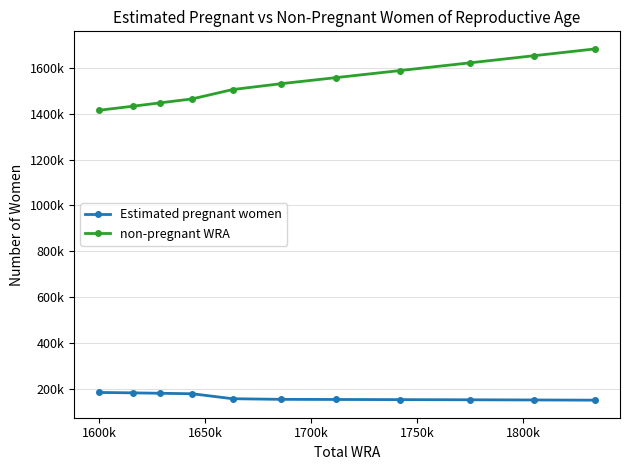

What are all the series names shown in the legend?

Estimated pregnant women, non-pregnant WRA